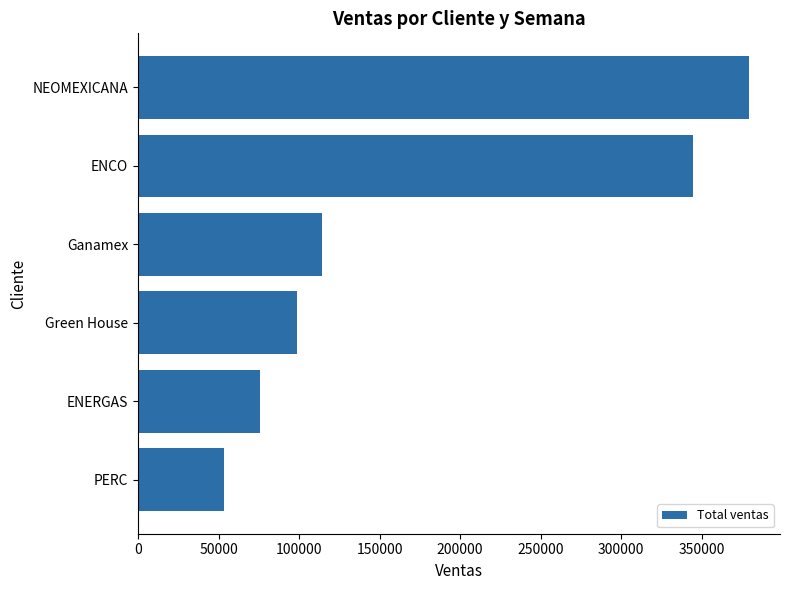

The value at ENERGAS is 75944. True or false?

True